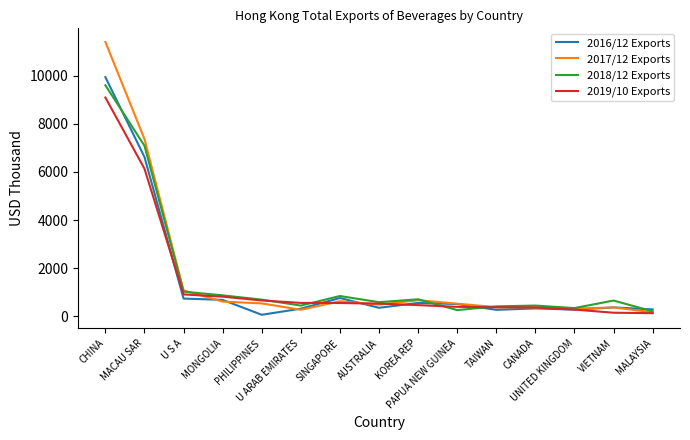

Does the chart have visible grid lines?

No